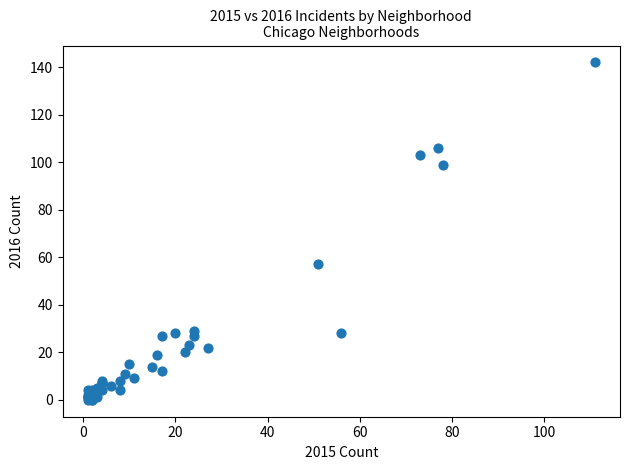

What Y value in the scatter plot is closest to 71?

57